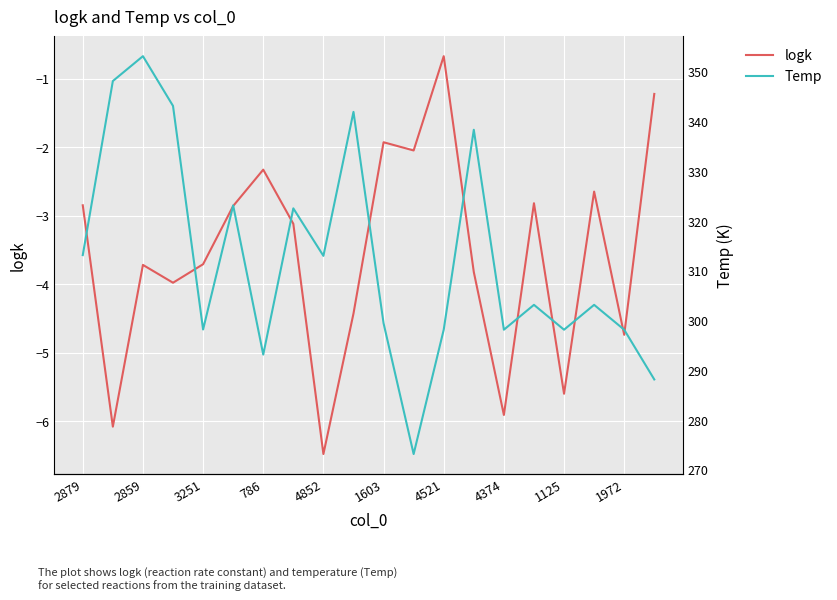

Is it true that logk equals -2.8 at 15?

True